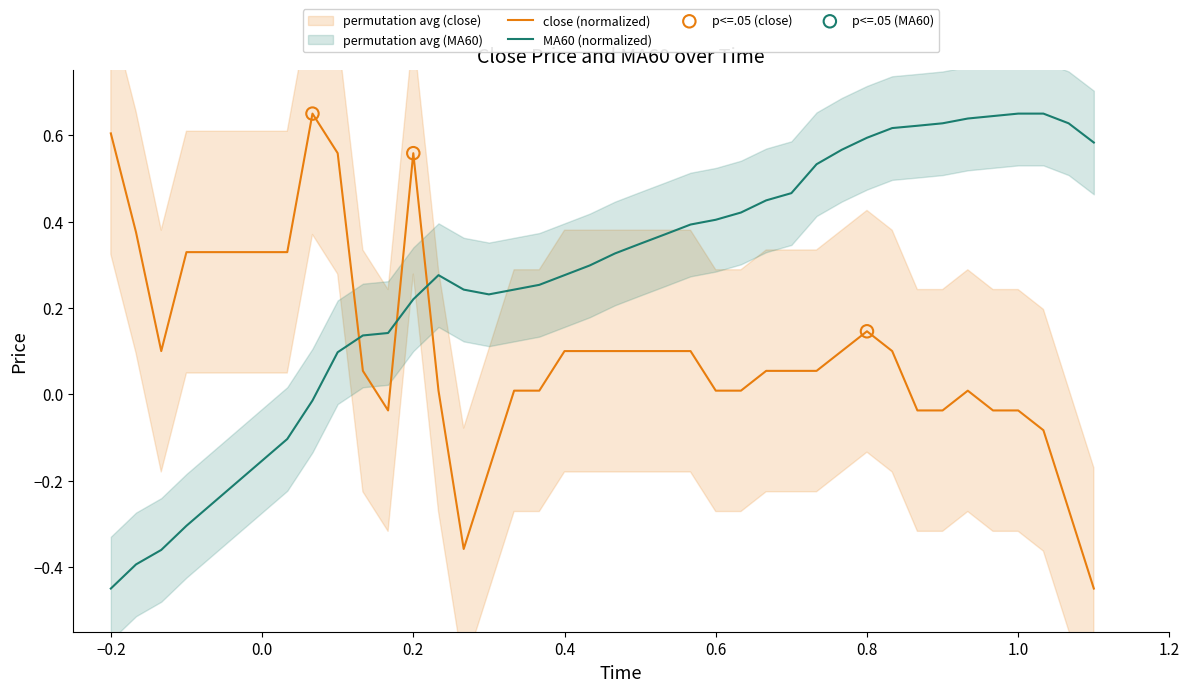

True or false: close (normalized) and MA60 (normalized) cross at least once.

True